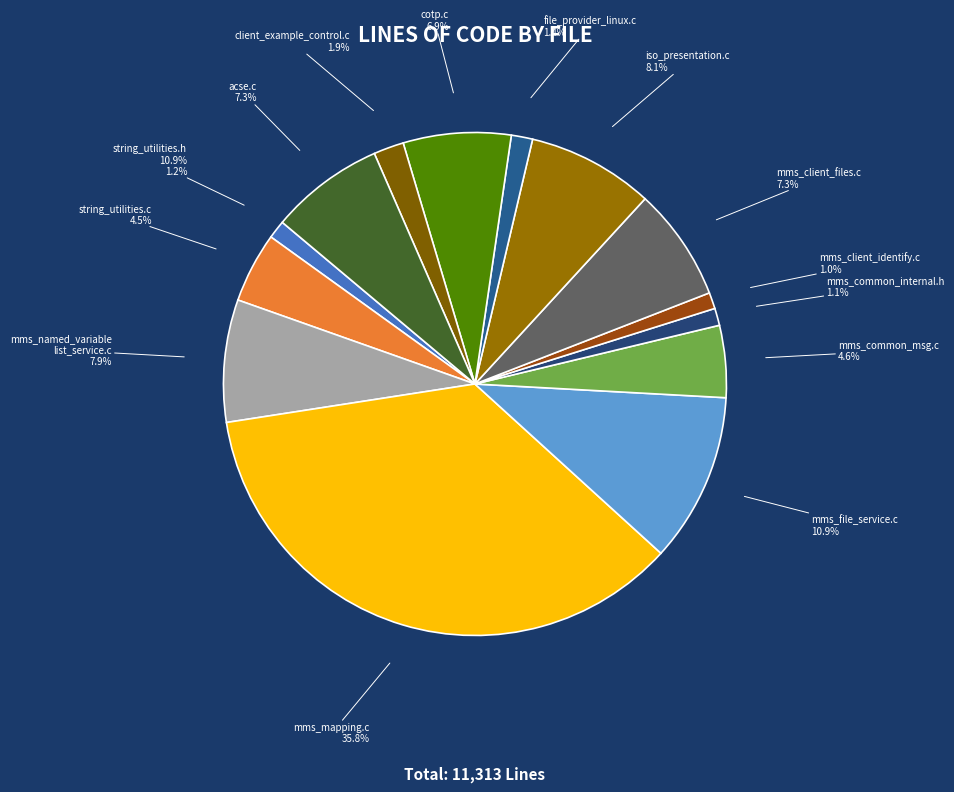

What is the ratio of the value at C (mms_common_msg.c) to the value at C (mms_client_identify.c)?

4.4